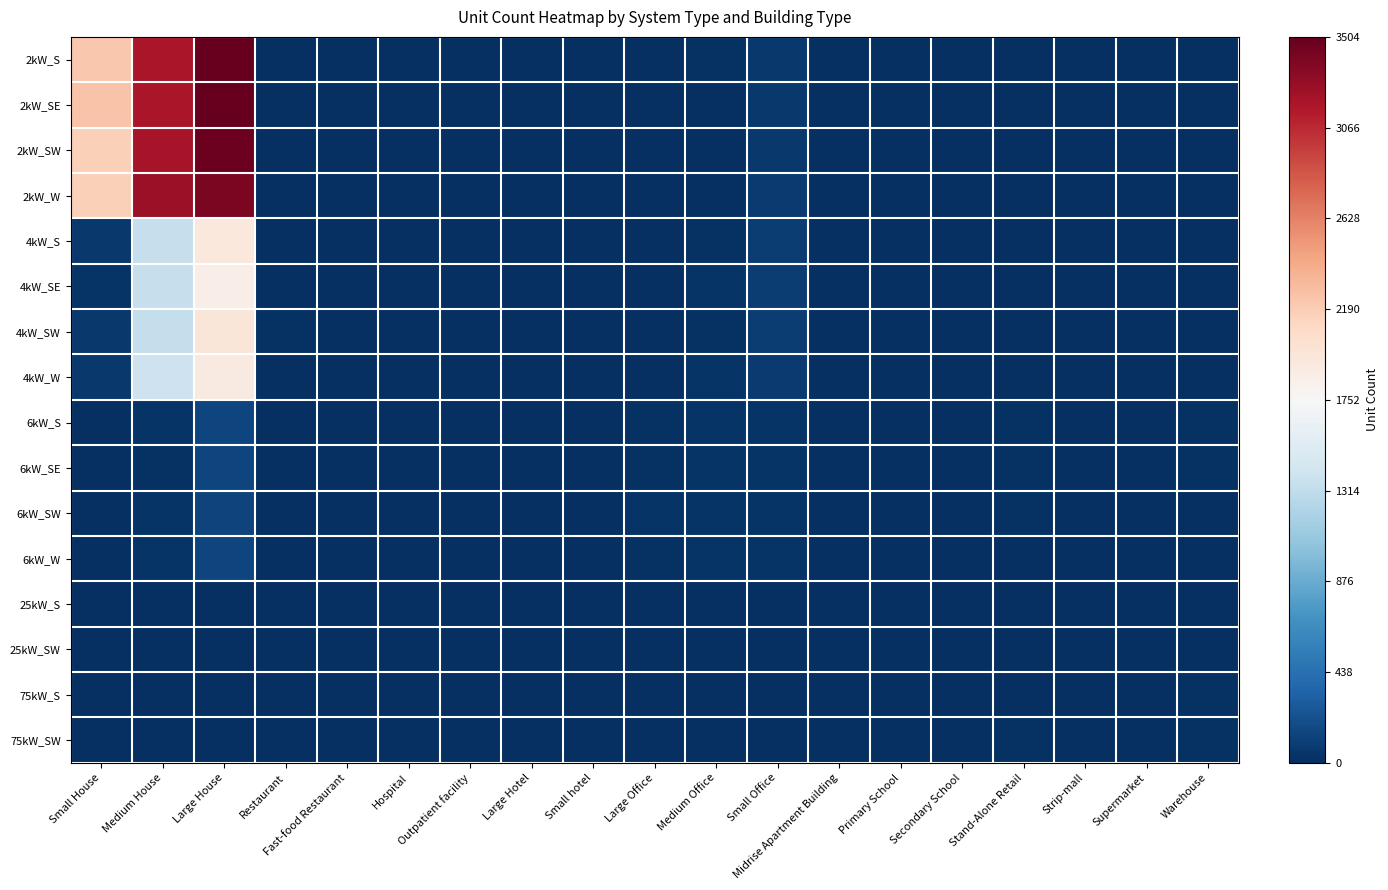

Which category has the highest value across all series?

Large House